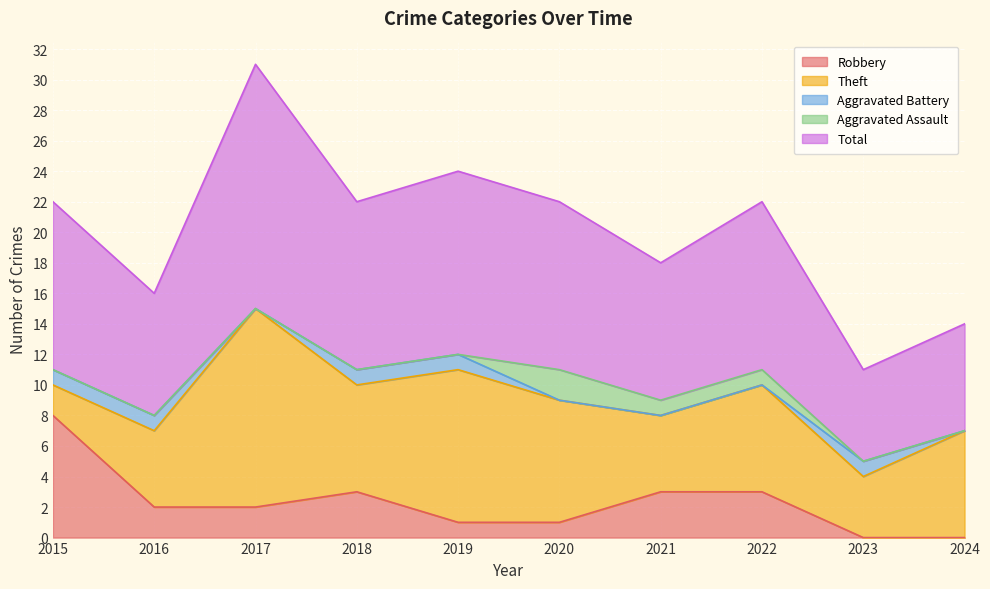

How many data points in Robbery are above 2?

4